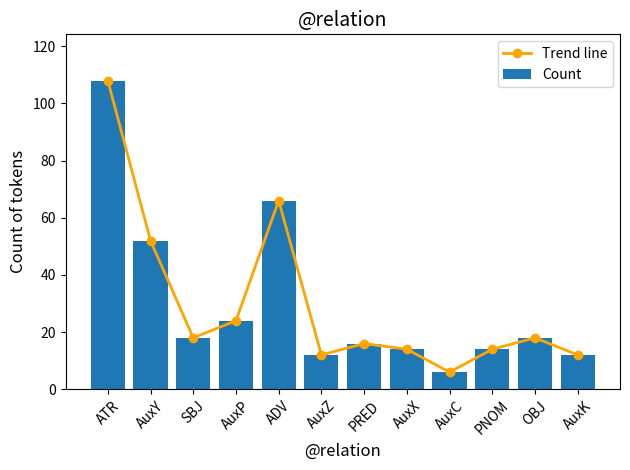

What are all the series names shown in the legend?

Trend line, Count